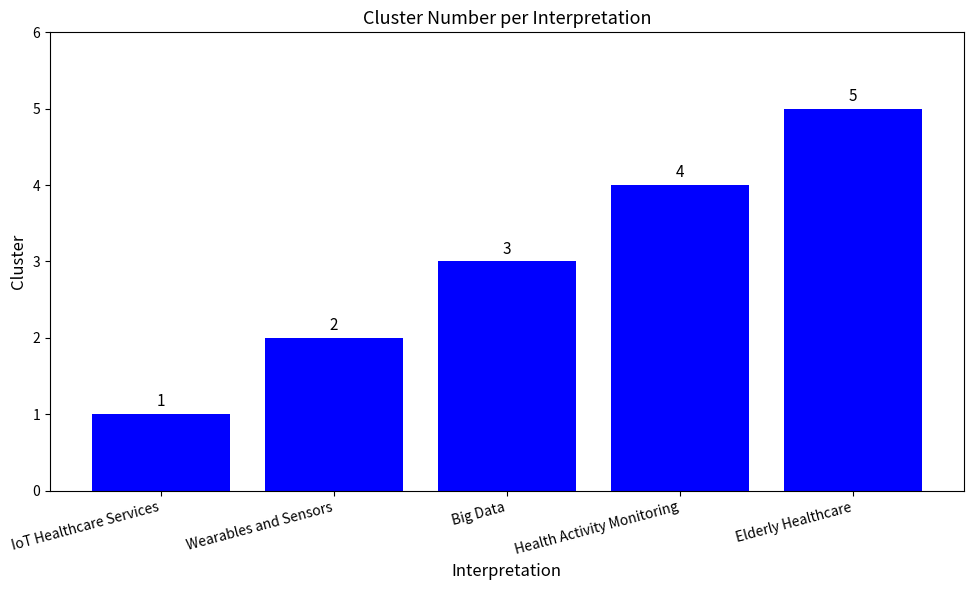

Which category has the highest value across all series?

Elderly Healthcare